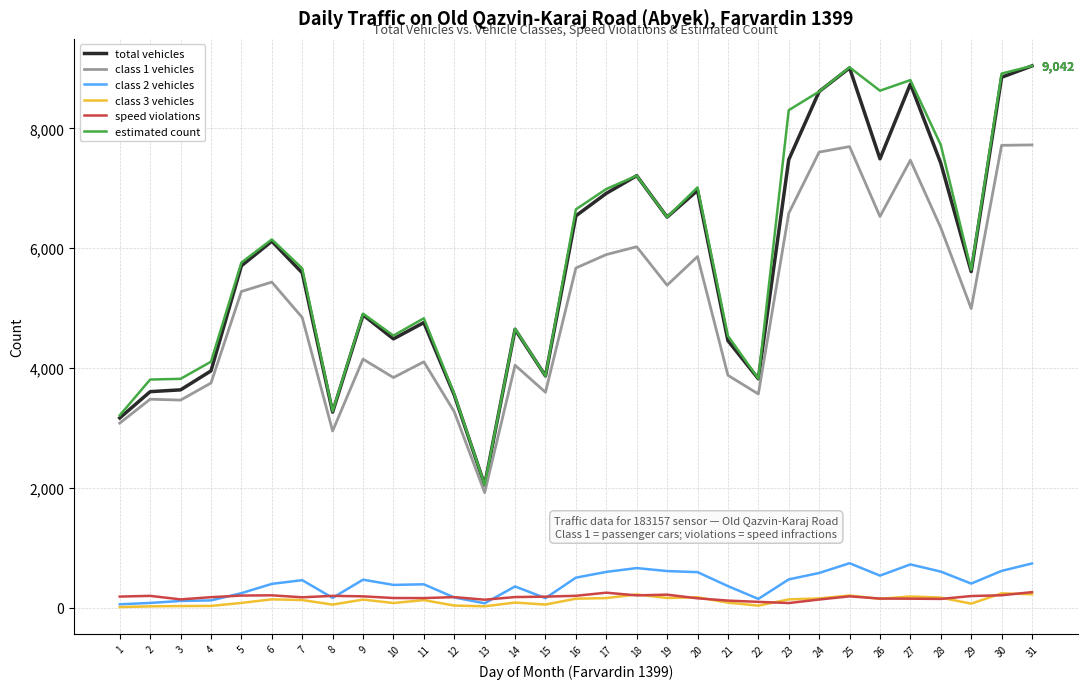

True or false: class 1 vehicles and total vehicles cross at least once.

False